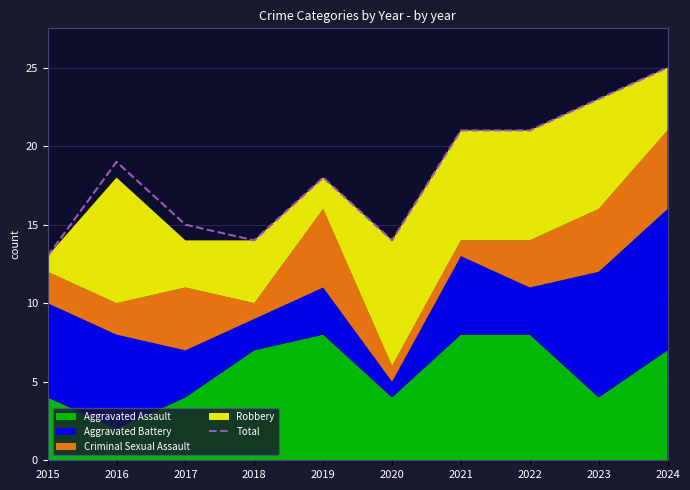

True or false: there are more than 1 points higher than both neighbors.

True